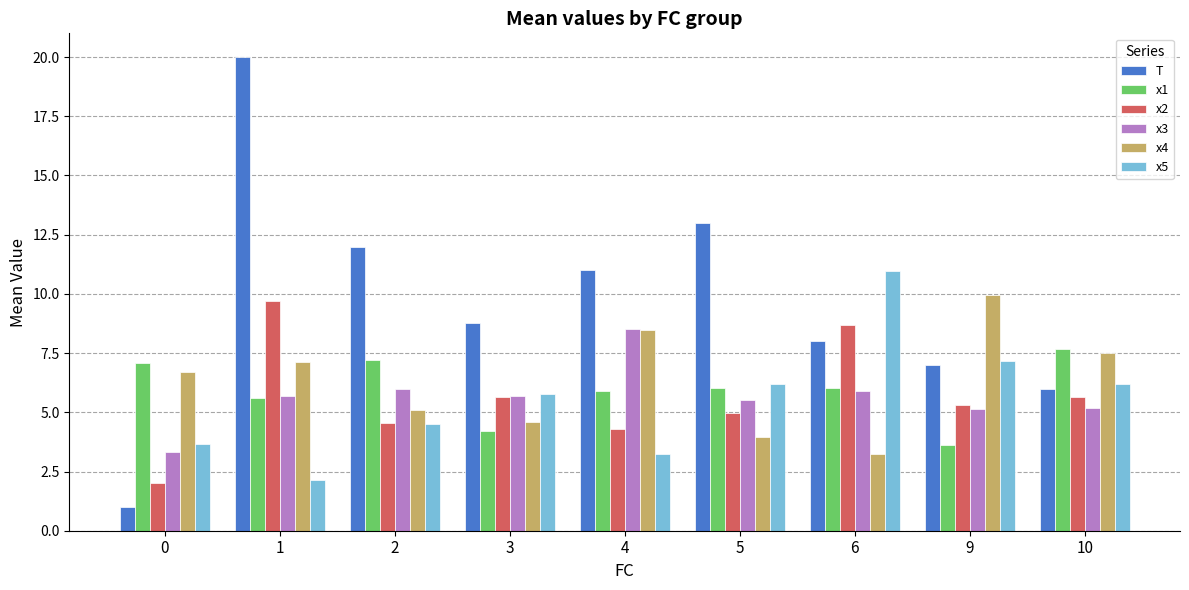

What value does the x1 series have at 10?

7.7